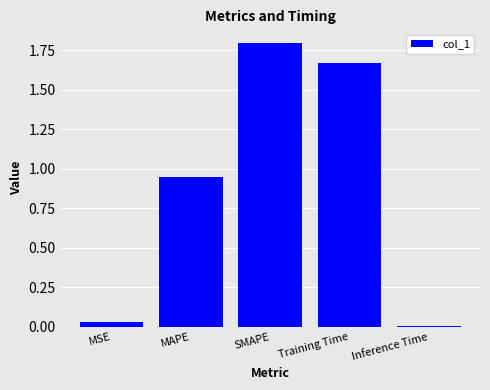

What is the label of the 2nd bar from the right?

Training Time